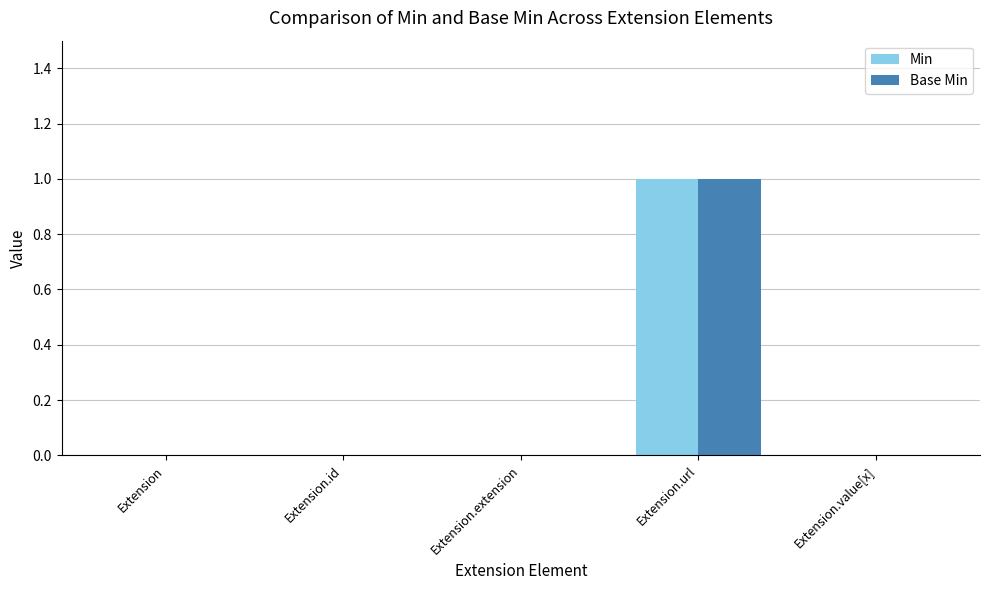

The Base Min series shows 0 at Extension.value[x]. True or false?

True